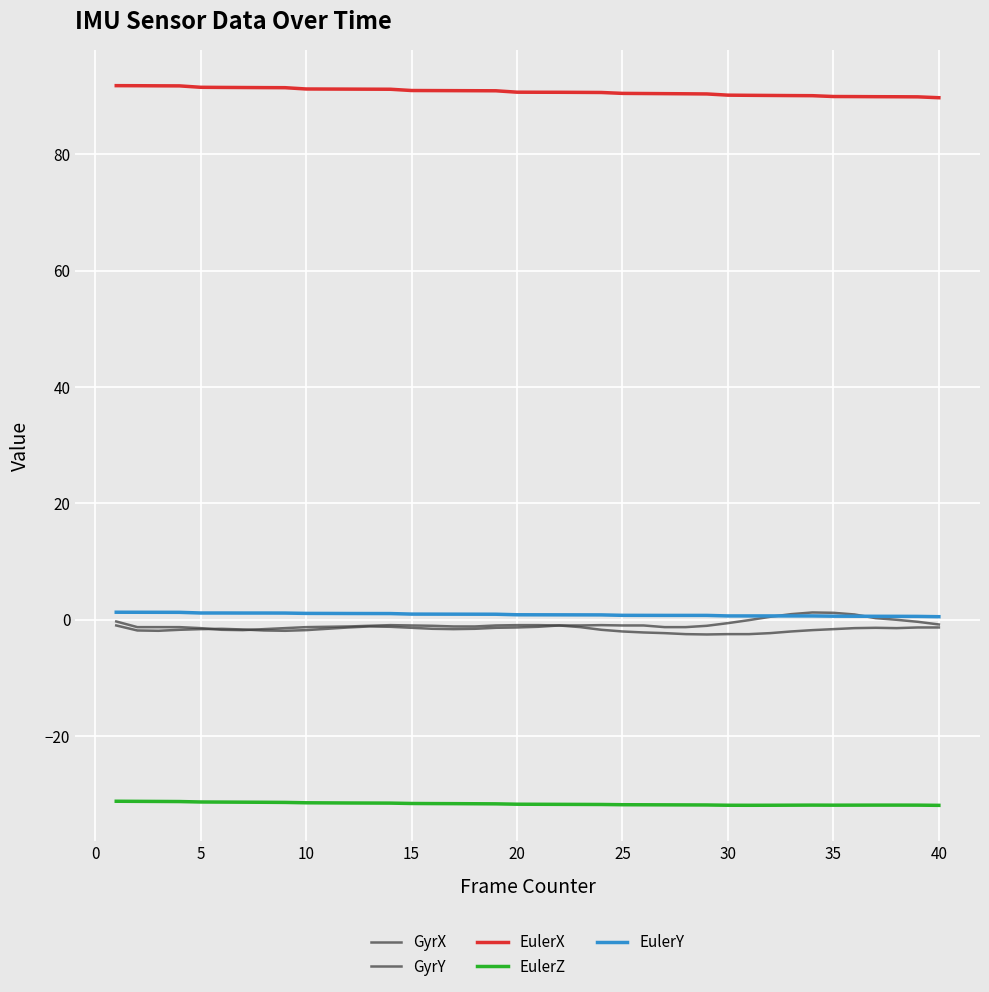

How many categories are shown in the chart?

40